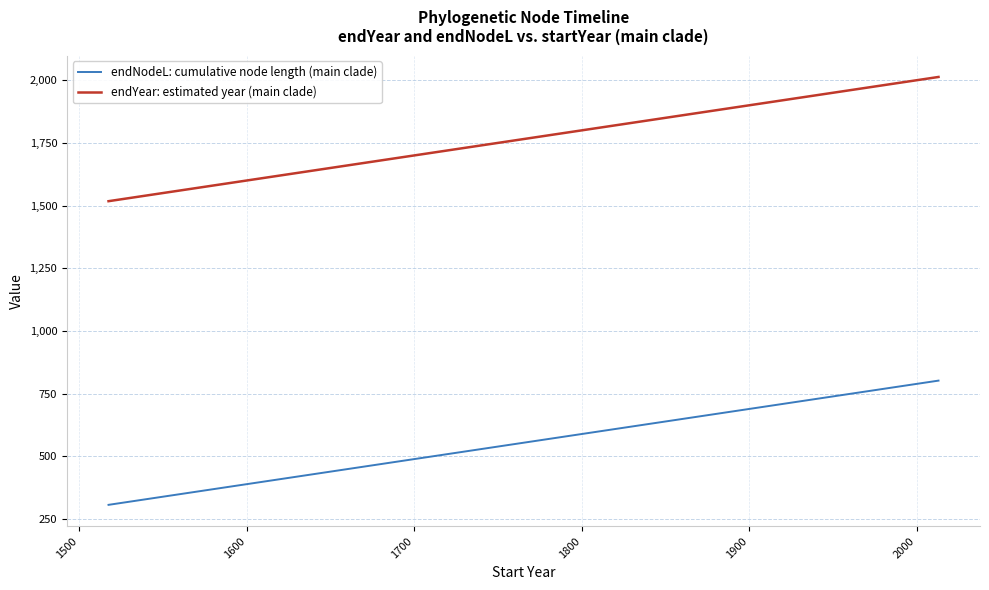

How many data points in endYear: estimated year (main clade) are less than 1963?

15